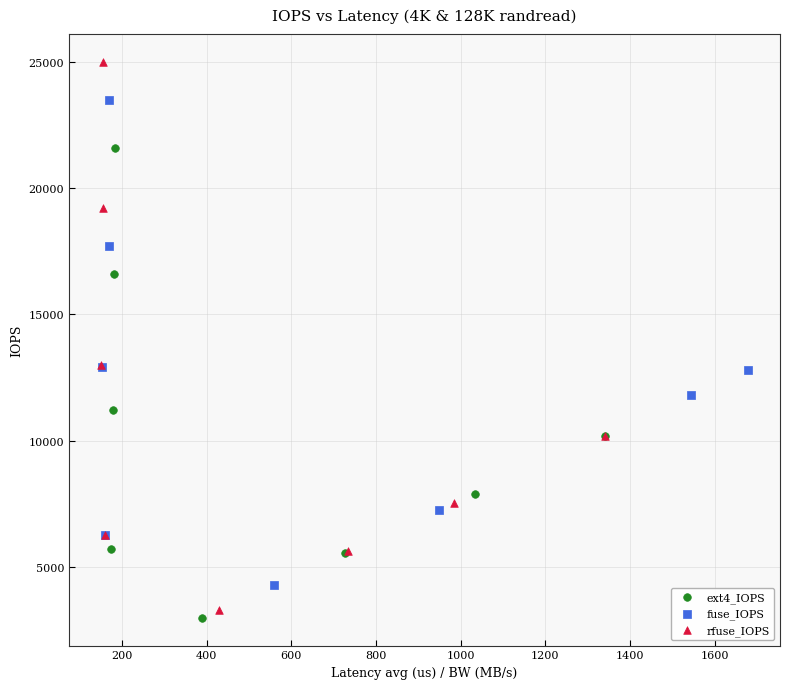

Which series has the largest Y range (max minus min)?

rfuse_IOPS